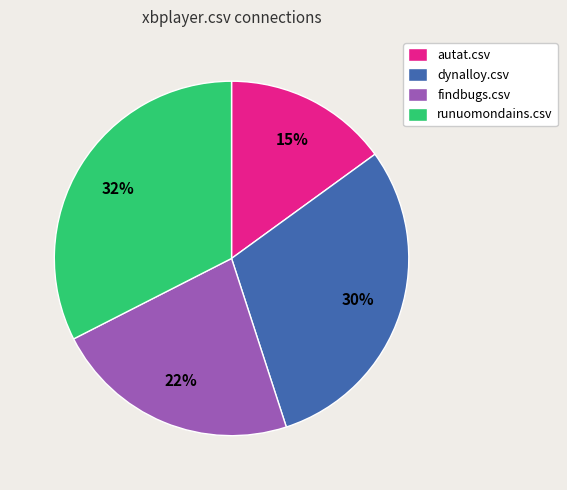

Is the sum of dynalloy.csv and runuomondains.csv greater than half?

Yes